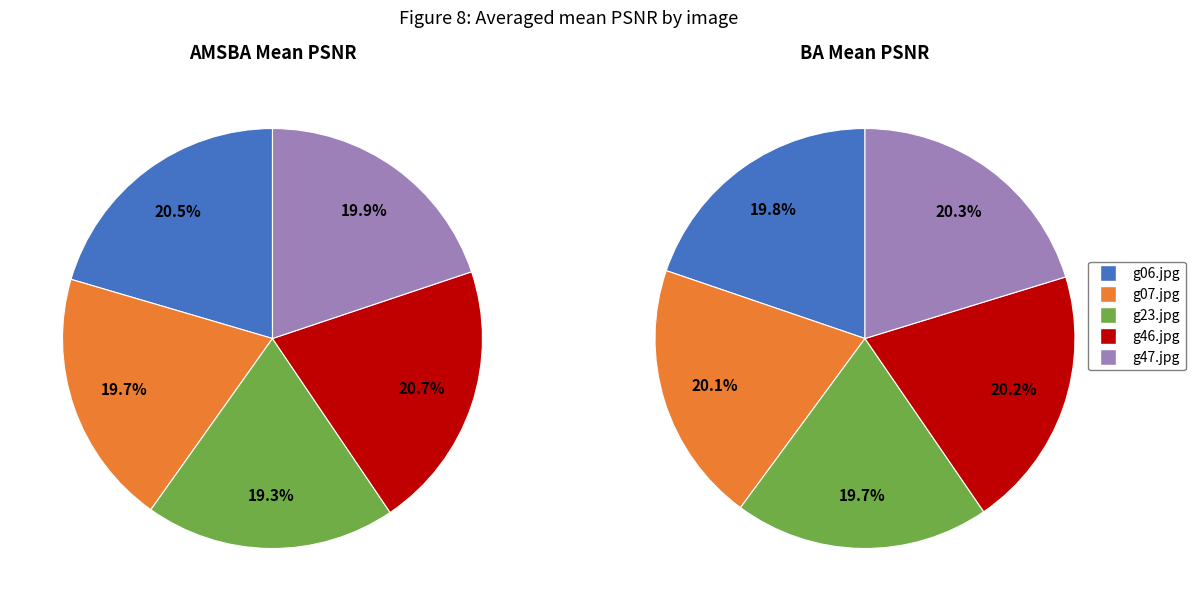

Which has a higher value, g07.jpg or g06.jpg?

g06.jpg